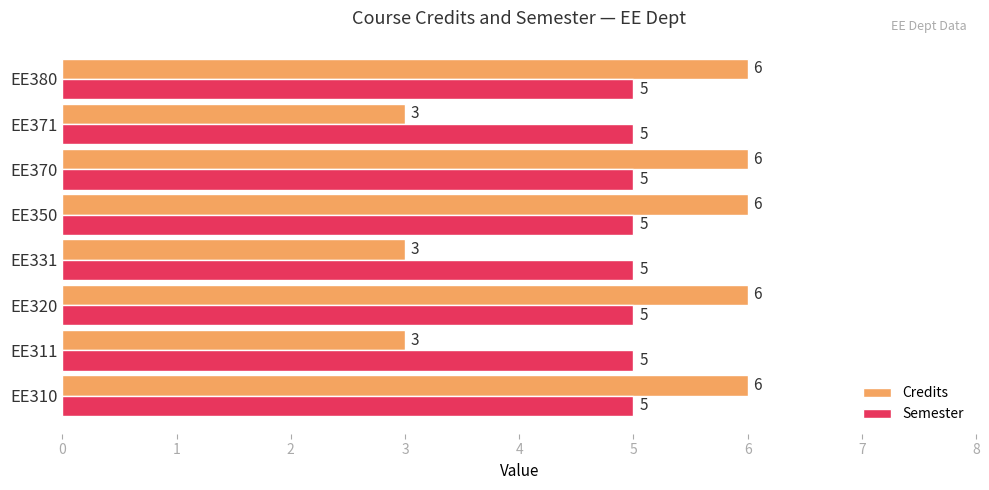

Which series has the widest spread of values?

Credits